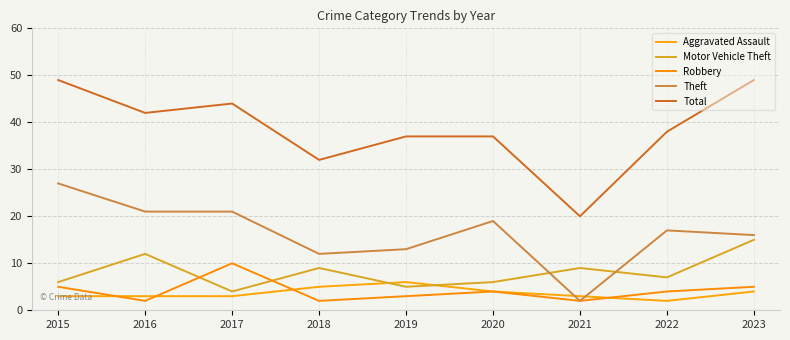

How many lines are shown in the chart?

5